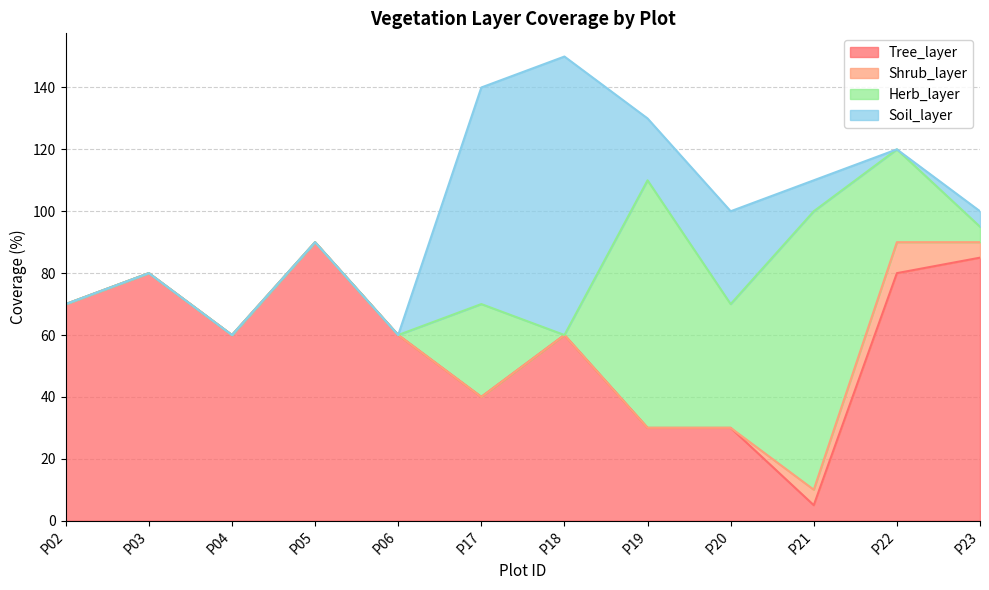

Is the value of Shrub_layer at P22 greater than the value of Tree_layer at P22?

No